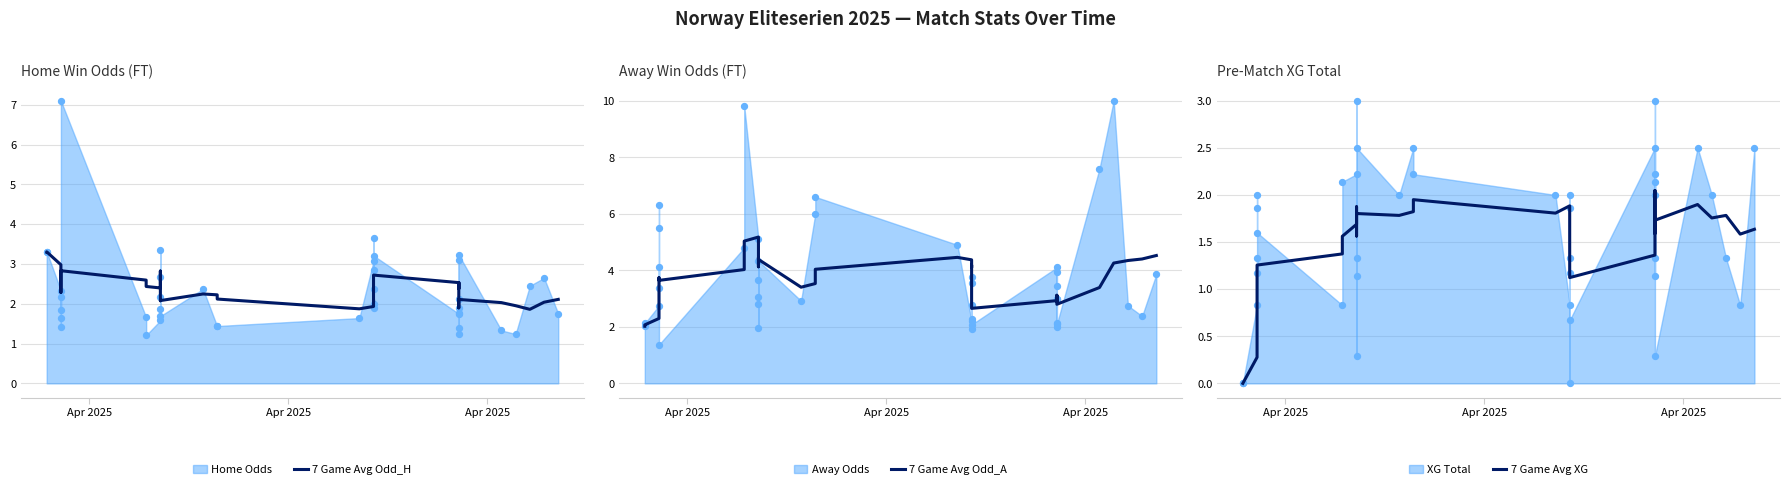

Is the value of 7 Game Avg XG at 35 greater than the value of 7 Game Avg Odd_H at 25?

No